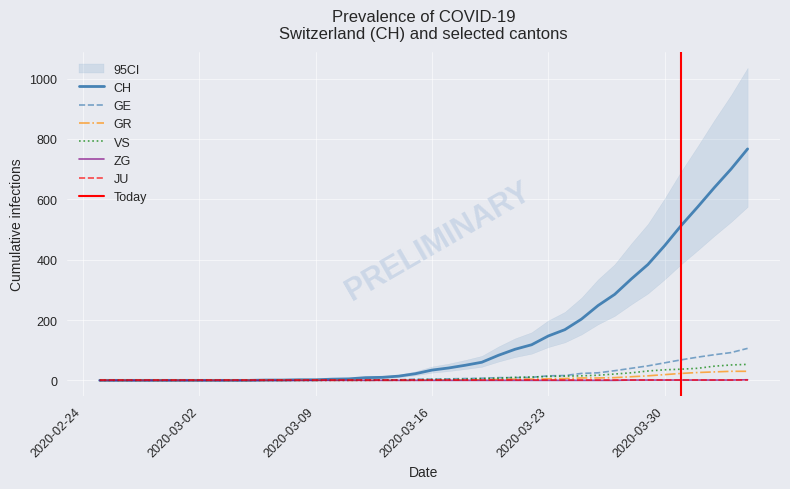

What is the highest value of the GR series?

30